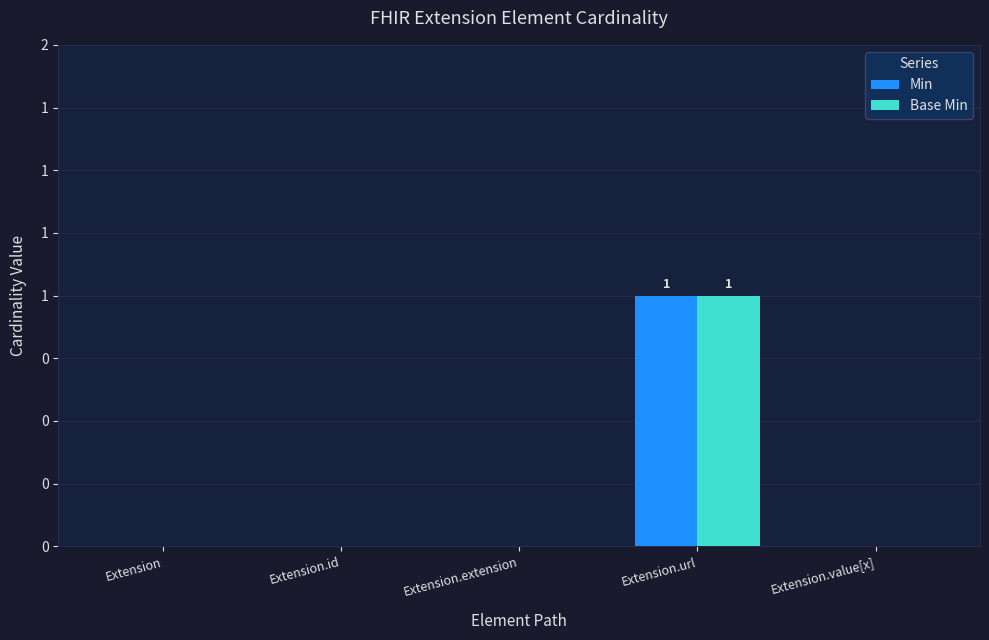

Are the bars grouped side by side (vs. stacked)?

Yes